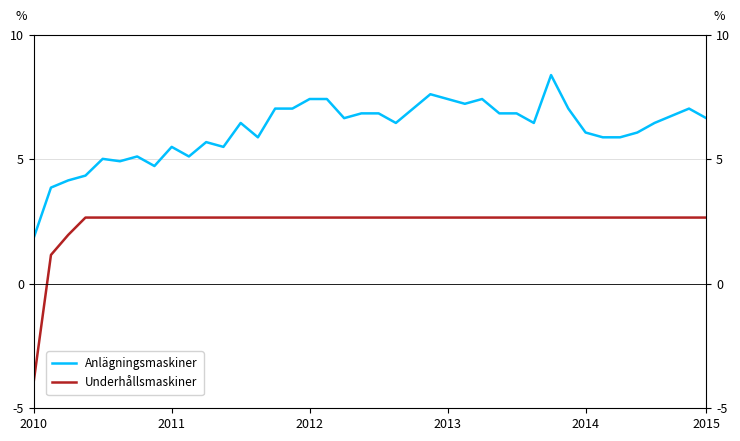

Which series changed the most between 8 and 18?

Anlägningsmaskiner